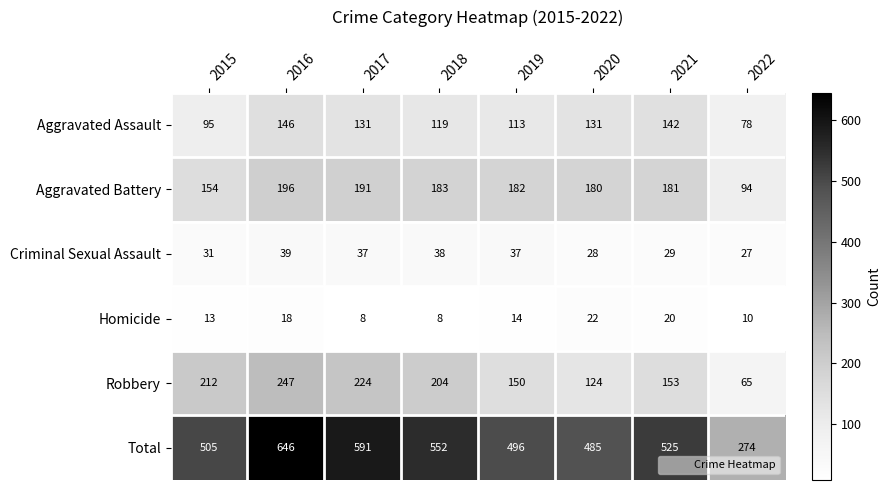

What is the sum of the Criminal Sexual Assault values at 2020 and 2022?

55